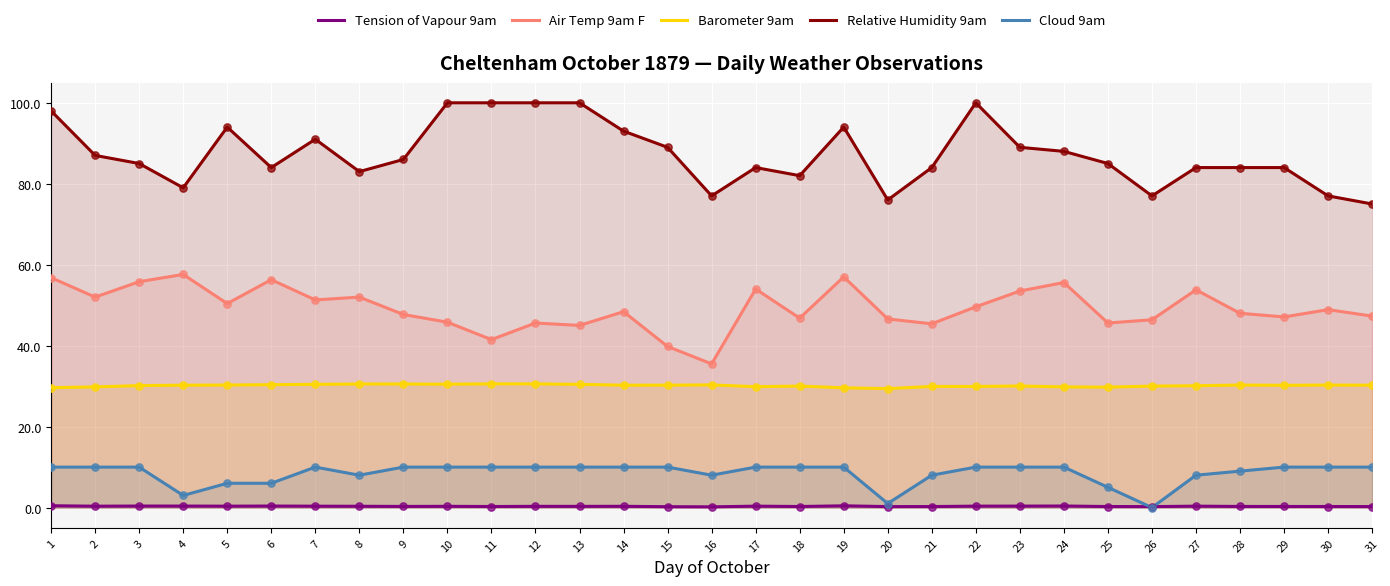

Which series contains the lowest Y value?

Cloud 9am